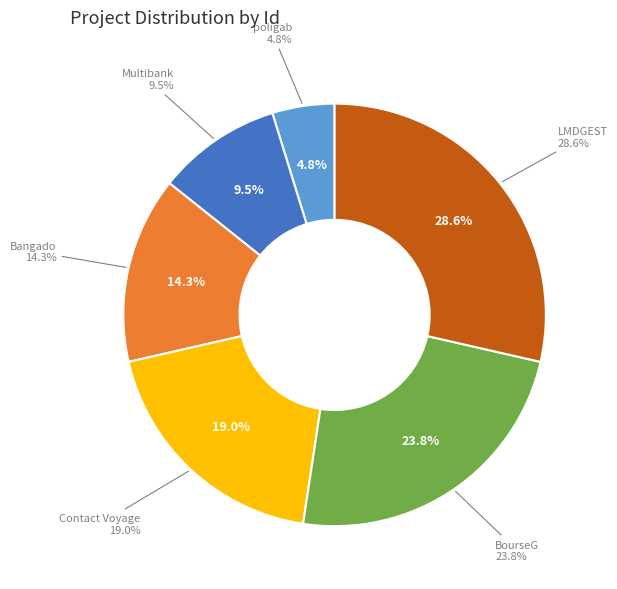

Which category has the smallest portion of the pie?

poligab